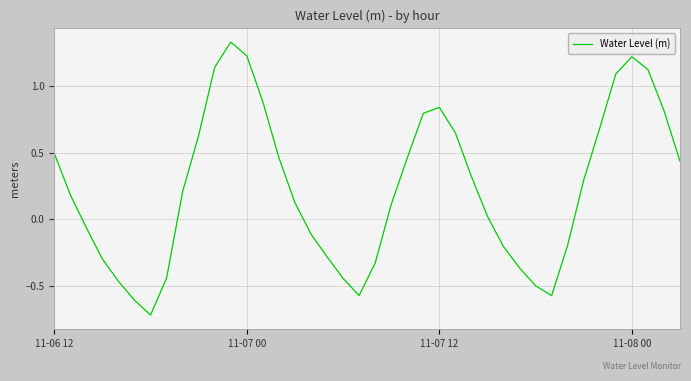

What is the minimum value shown in the chart?

-0.7